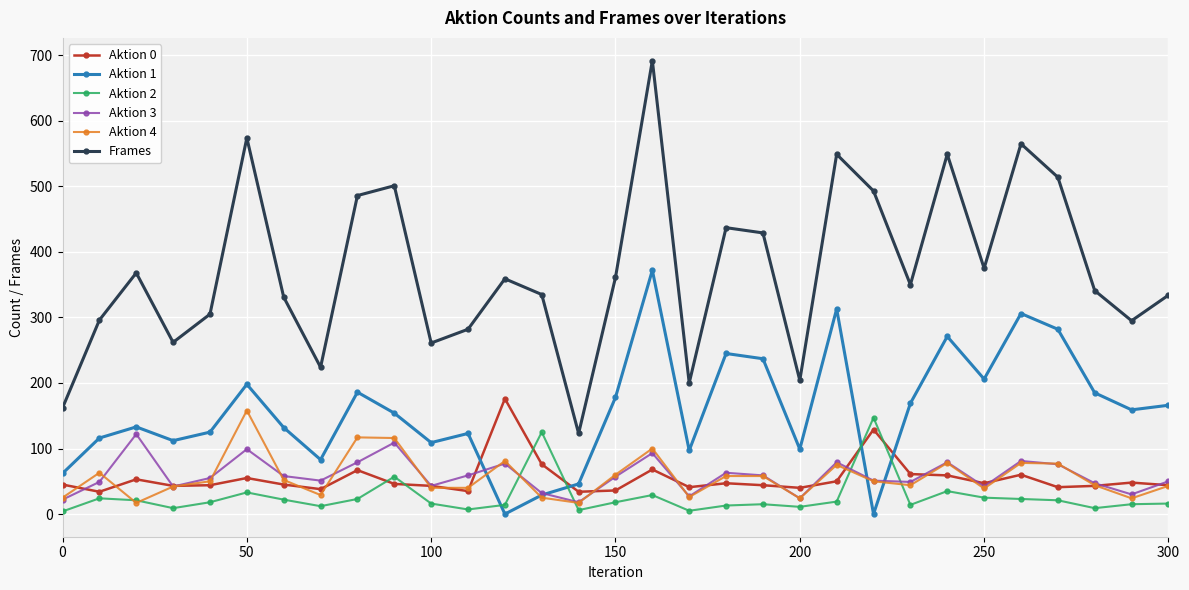

What is the difference between the second highest and minimum values in the Aktion 2 series?

121